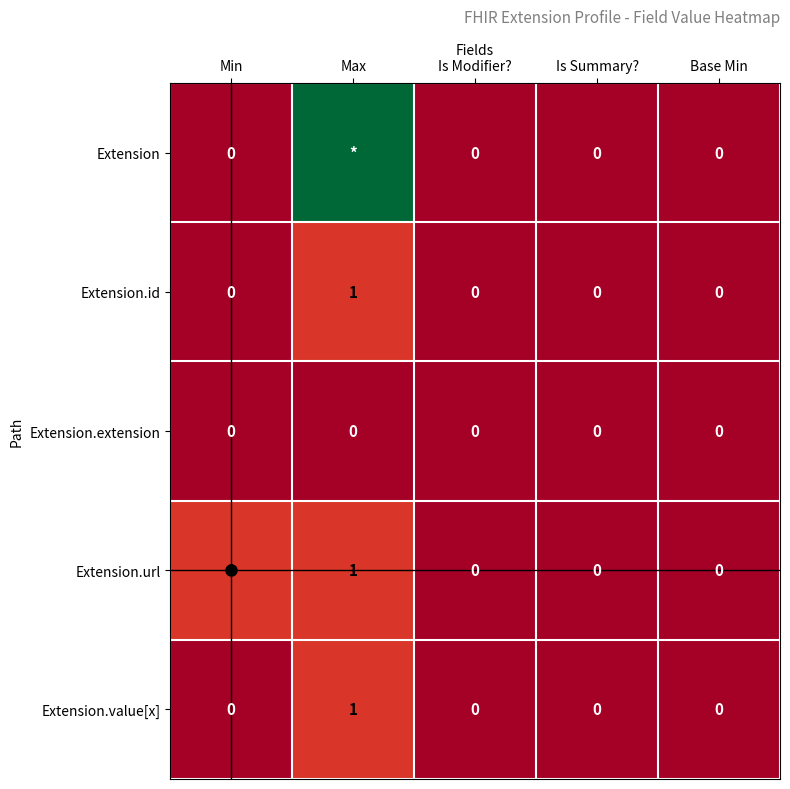

Count the number of data series in this chart.

5